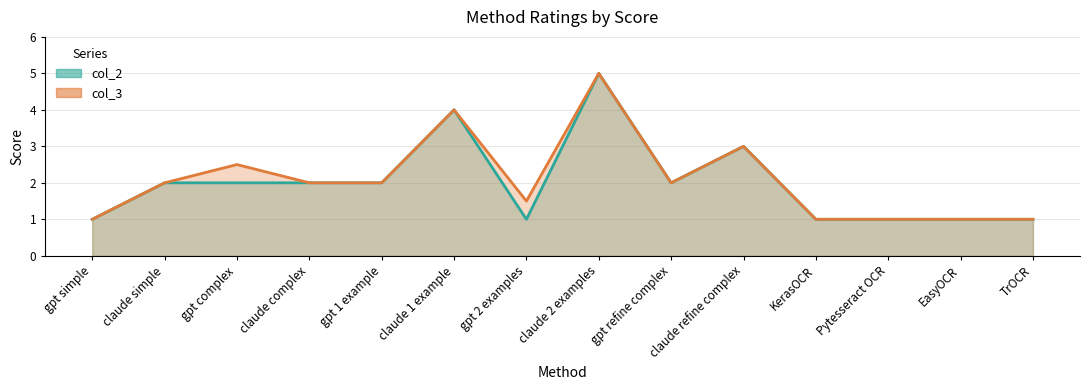

Where is col_3 nearest to the value 3?

claude refine complex